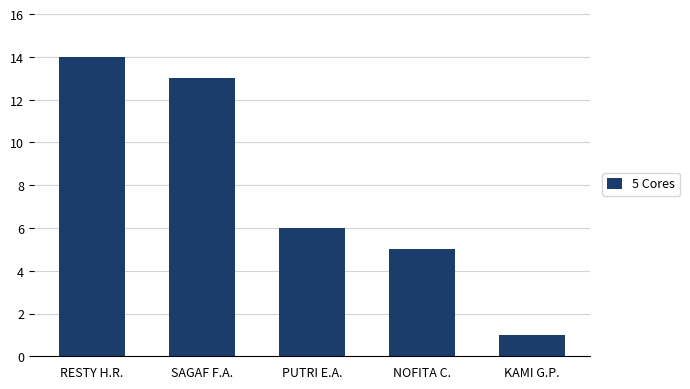

What is the label of the 5th bar from the right?

RESTY H.R.